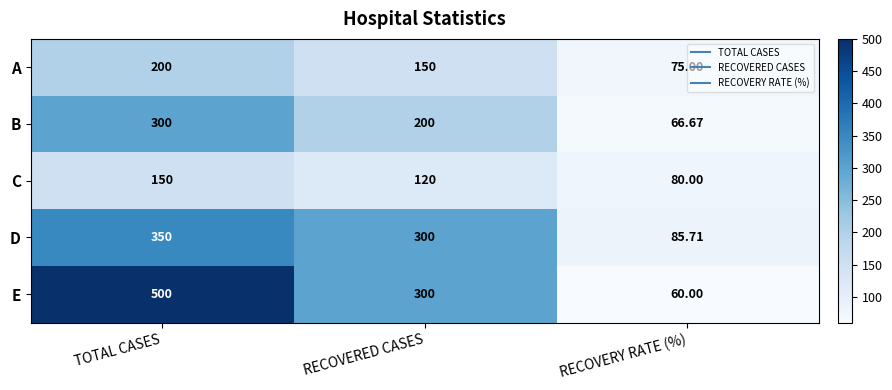

Is the value of A at TOTAL CASES greater than the value of D at TOTAL CASES?

No